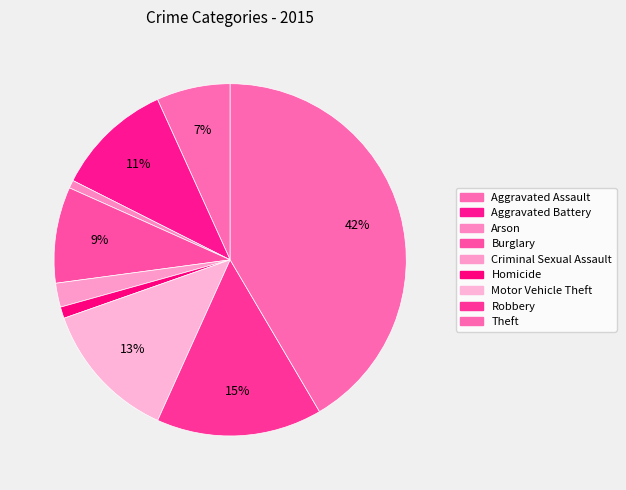

How many slices are in this pie chart?

9